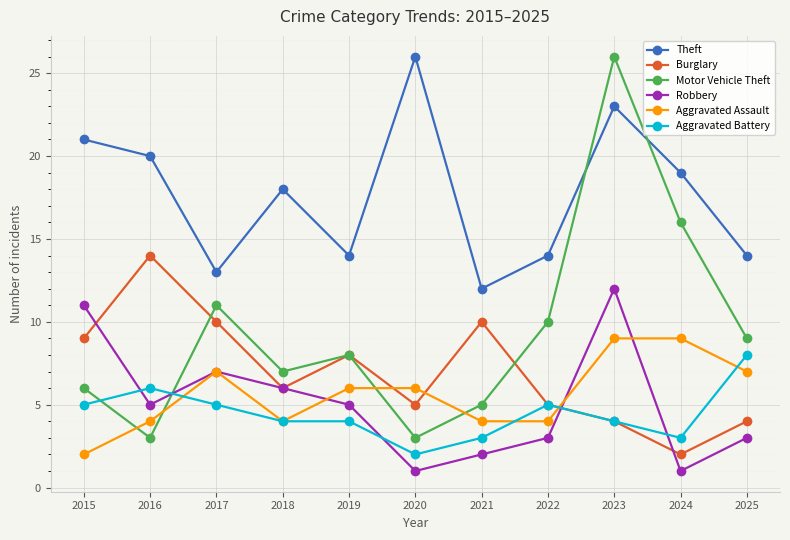

What is the sum of the Motor Vehicle Theft values at 2022 and 2015?

16